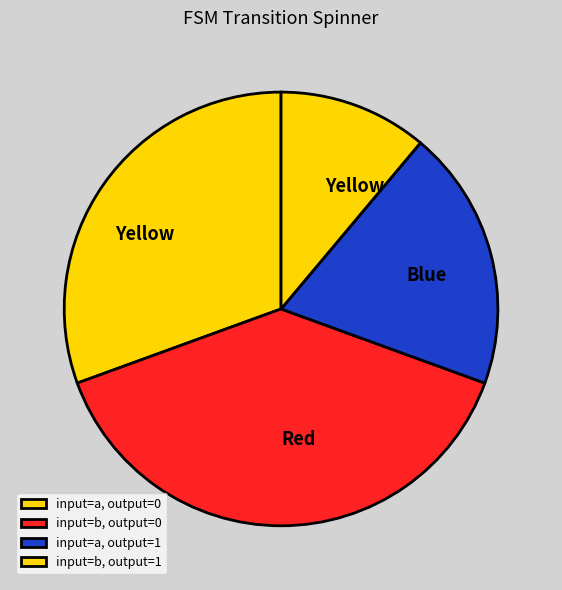

How many slices are in this pie chart?

4